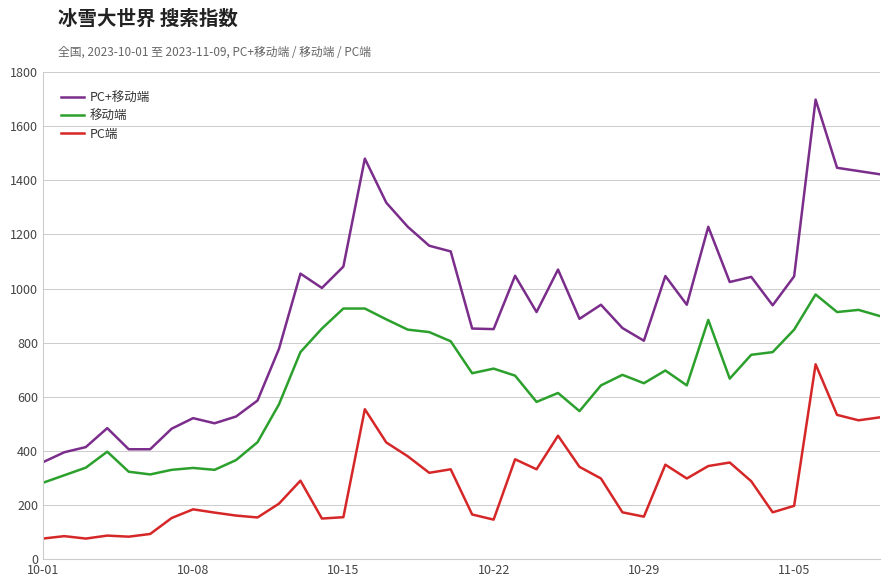

True or false: PC+移动端 and 移动端 cross at least once.

False